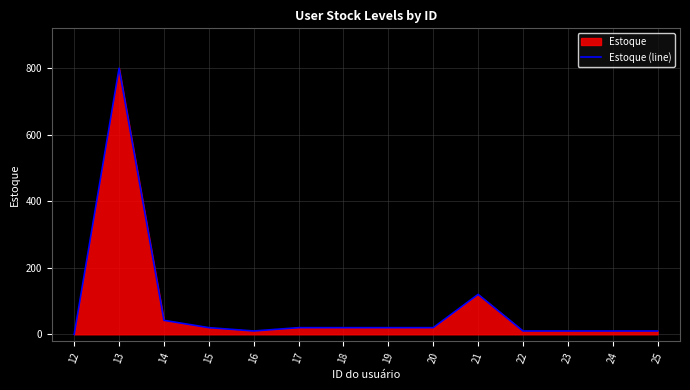

What is the difference between the second highest and second lowest values?

110